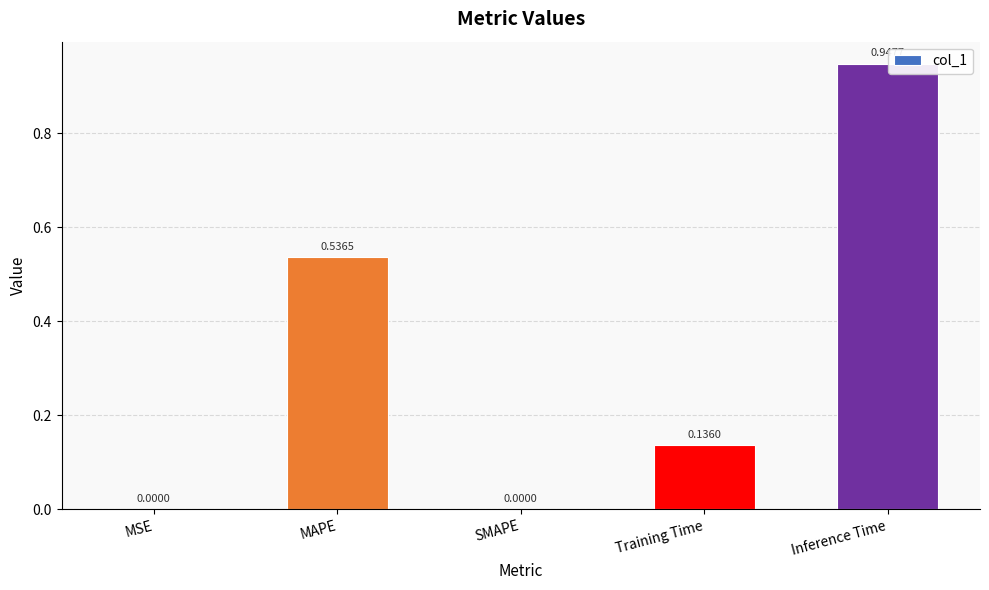

How many categories are shown in the chart?

5